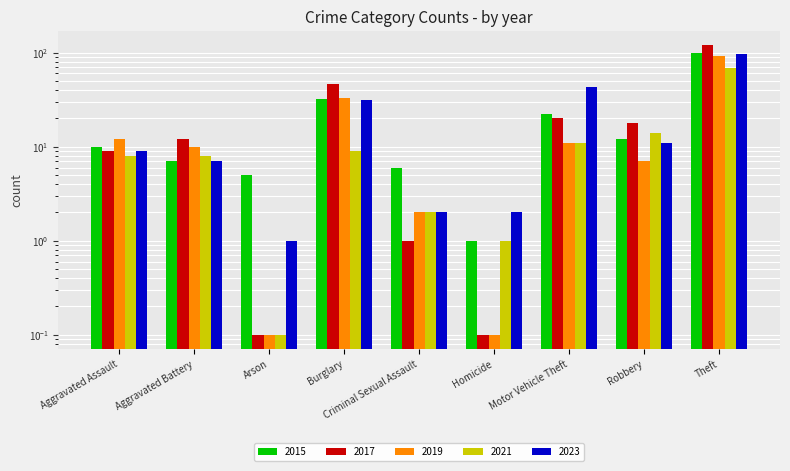

Where is 2015 nearest to the value 50?

Burglary